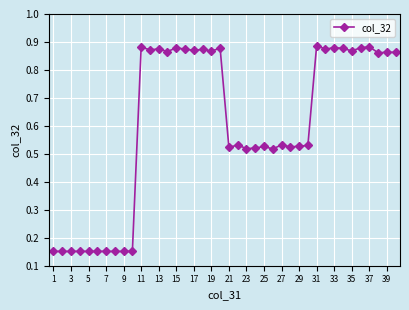

True or false: the data has more than 1 interior local peaks.

True